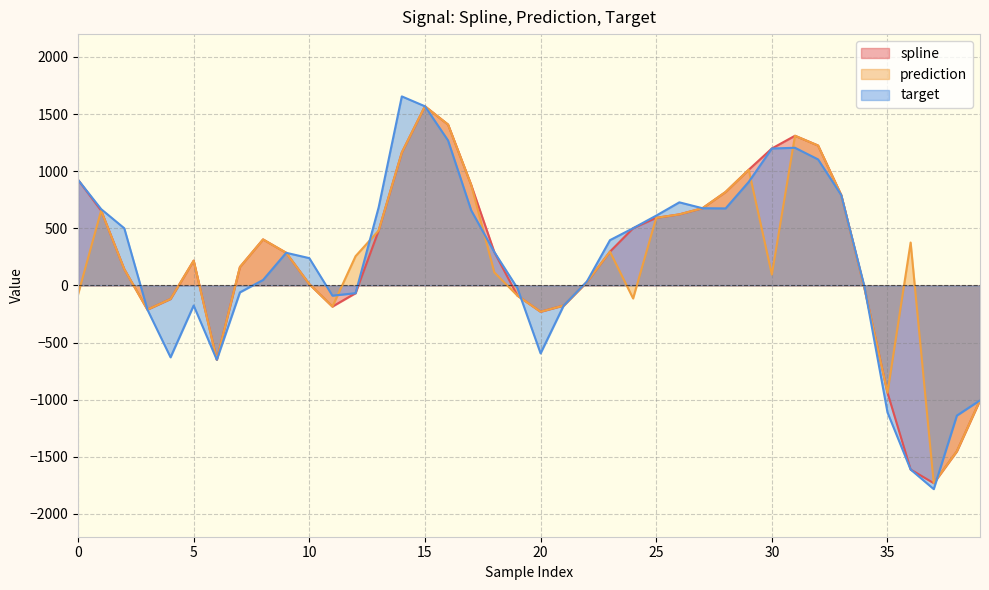

What is the value of the spline point at the 5th from the left?

-118.9